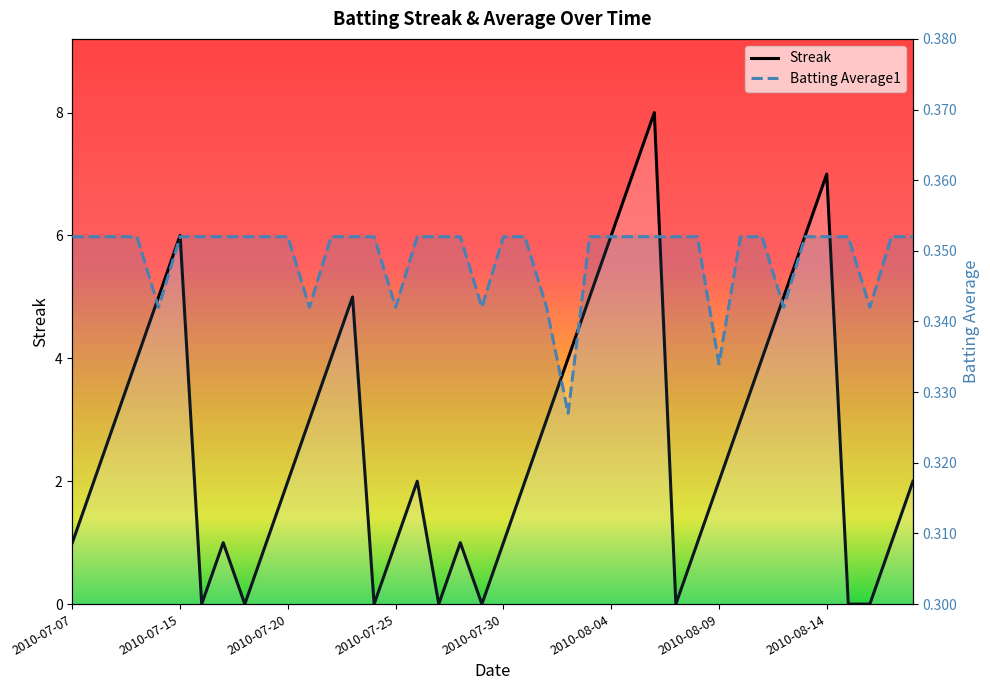

What is the value of the Batting Average1 point at the 17th from the left?

0.4